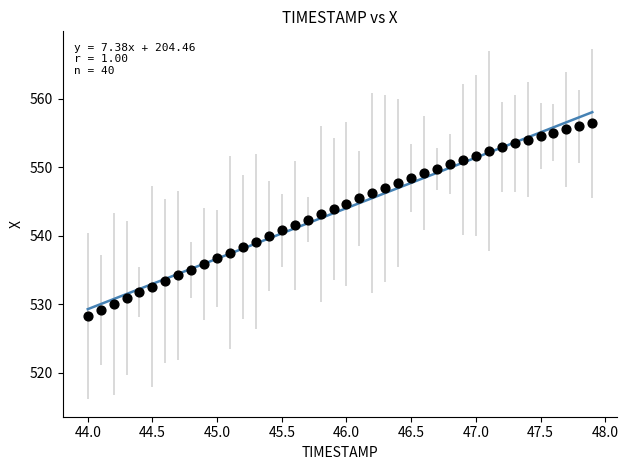

What is the range of X values (max minus min)?

3.9